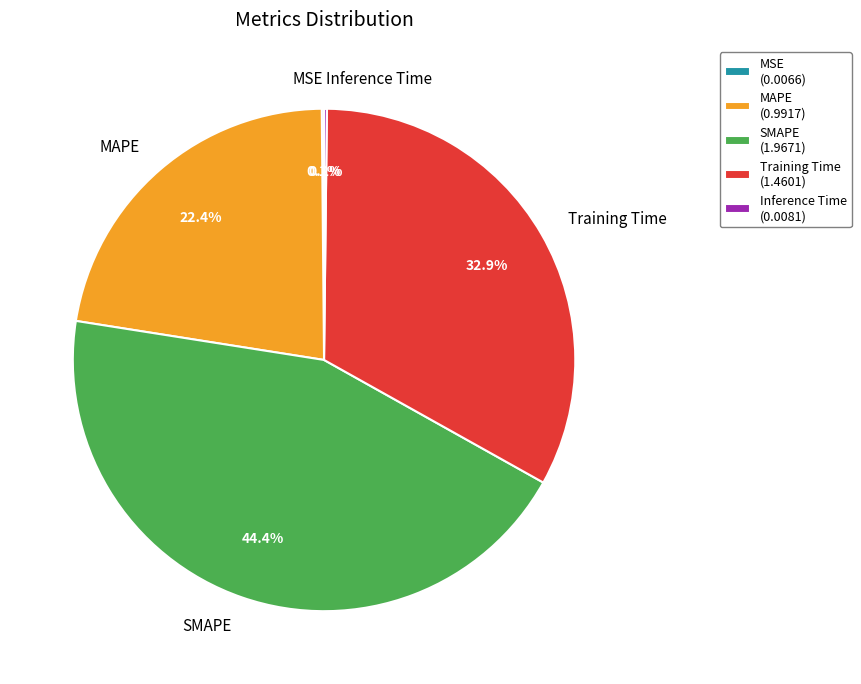

What portion of the pie excludes Training Time?

67.1%